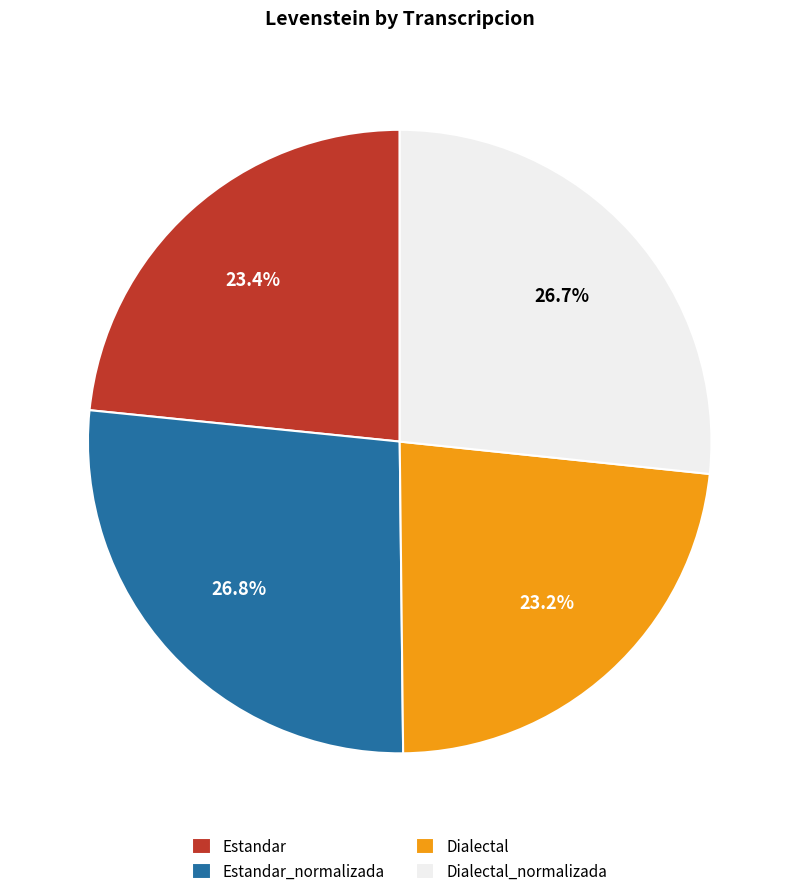

The Estandar_normalizada slice represents 12% of the pie. True or false?

False